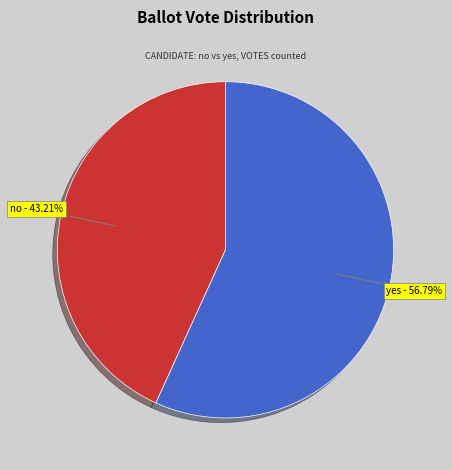

True or false: yes accounts for 49% of the total.

False